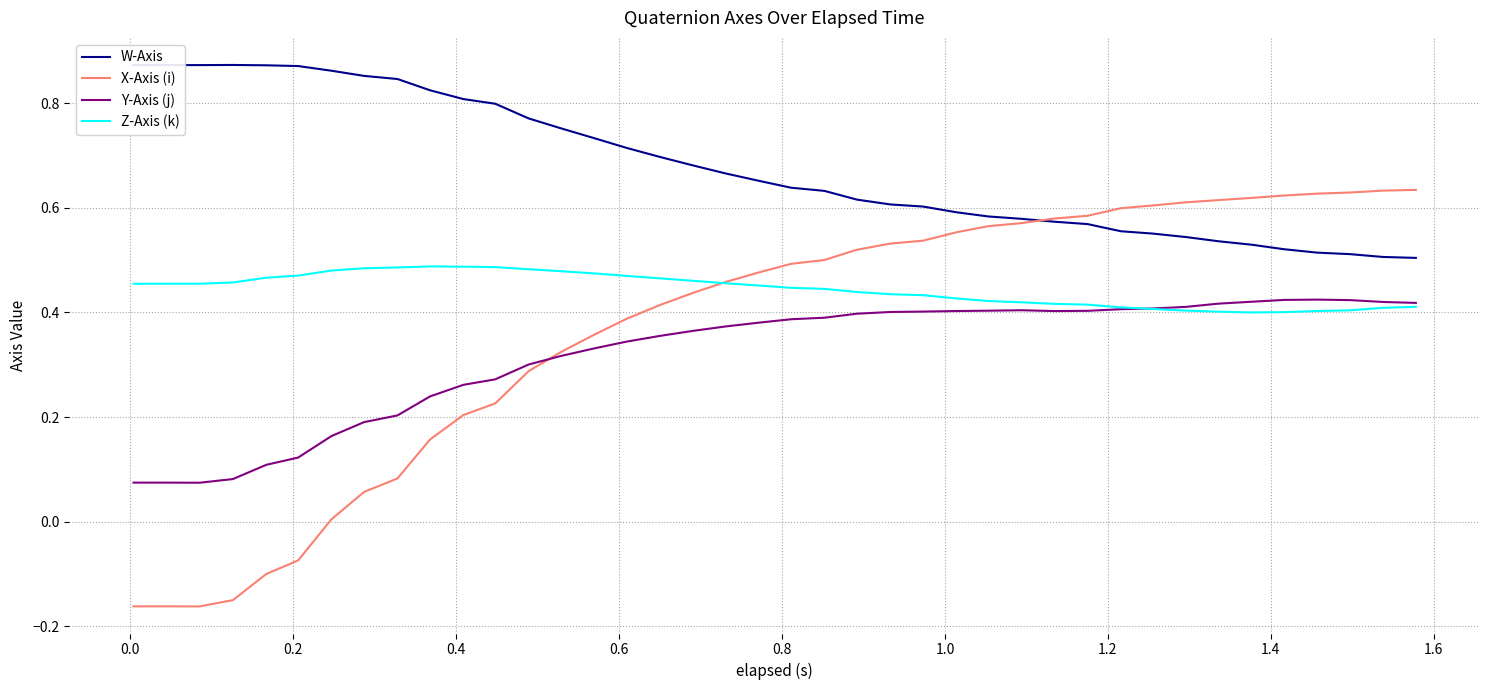

List the series in order of their peak value, lowest first.

Y-Axis (j), Z-Axis (k), X-Axis (i), W-Axis